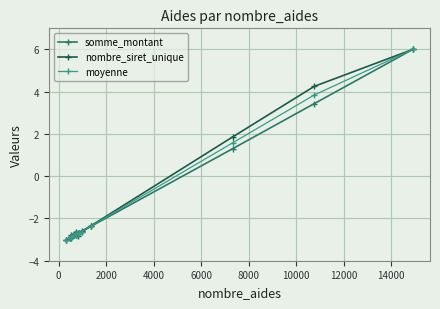

True or false: somme_montant has more than 1 points higher than both neighbors.

True